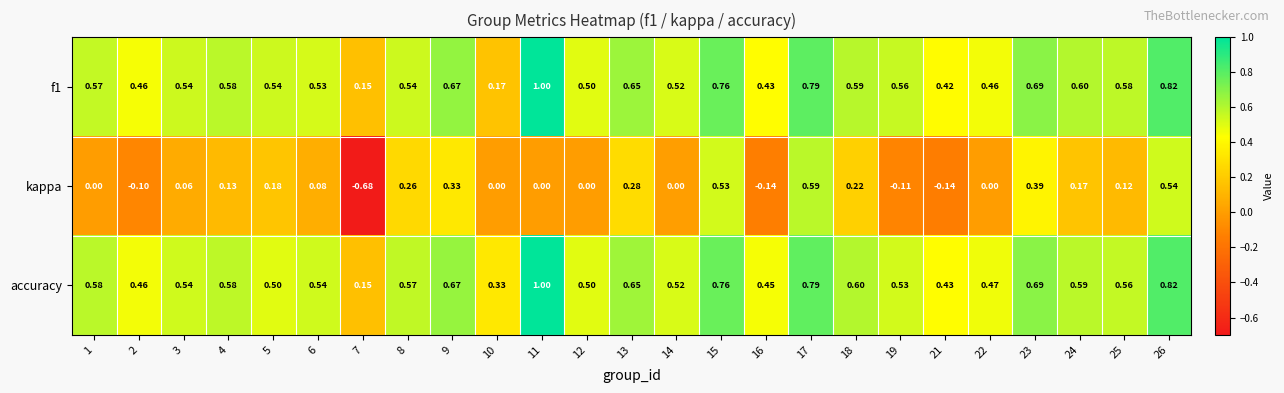

Is the value of accuracy at 12 greater than the value of f1 at 8?

No